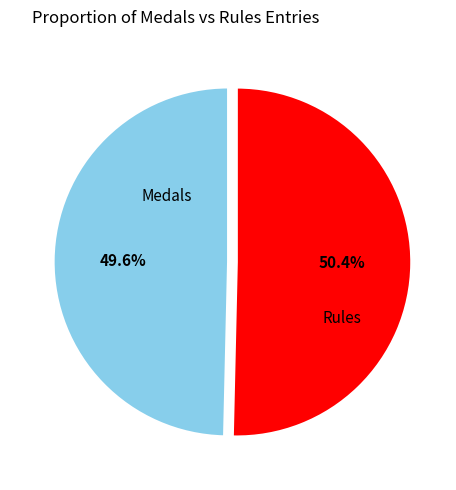

To the nearest percent, what is the average slice percentage?

50%